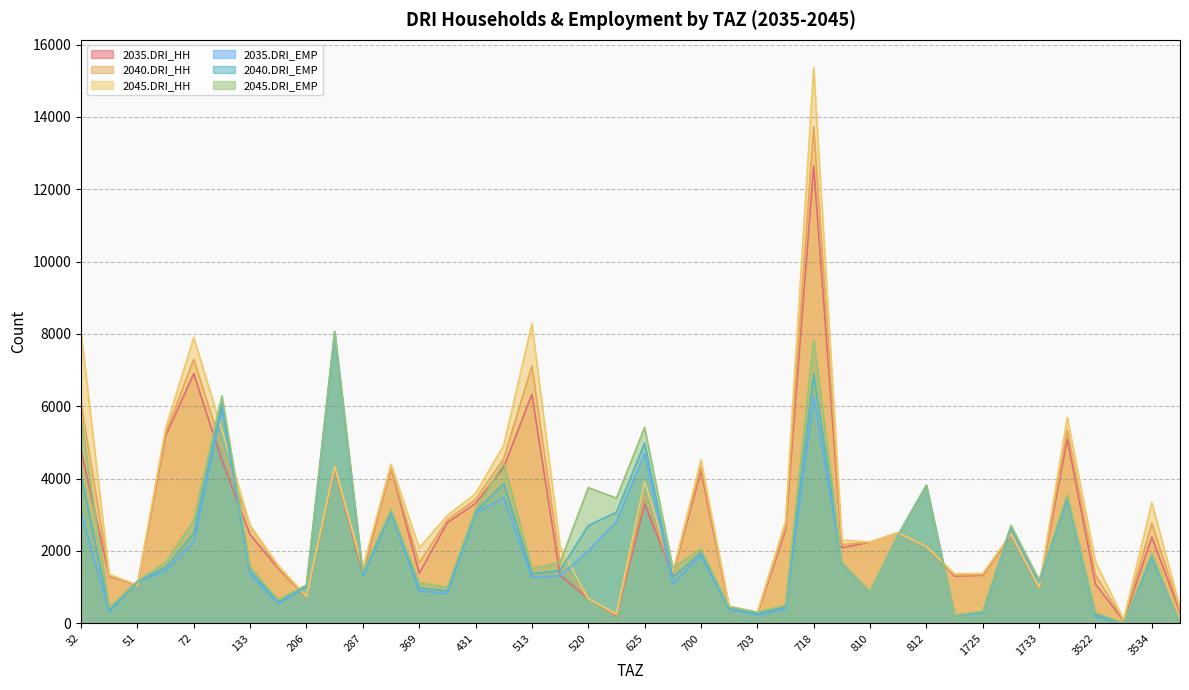

The 2040.DRI_HH series shows 13730 at 718. True or false?

True